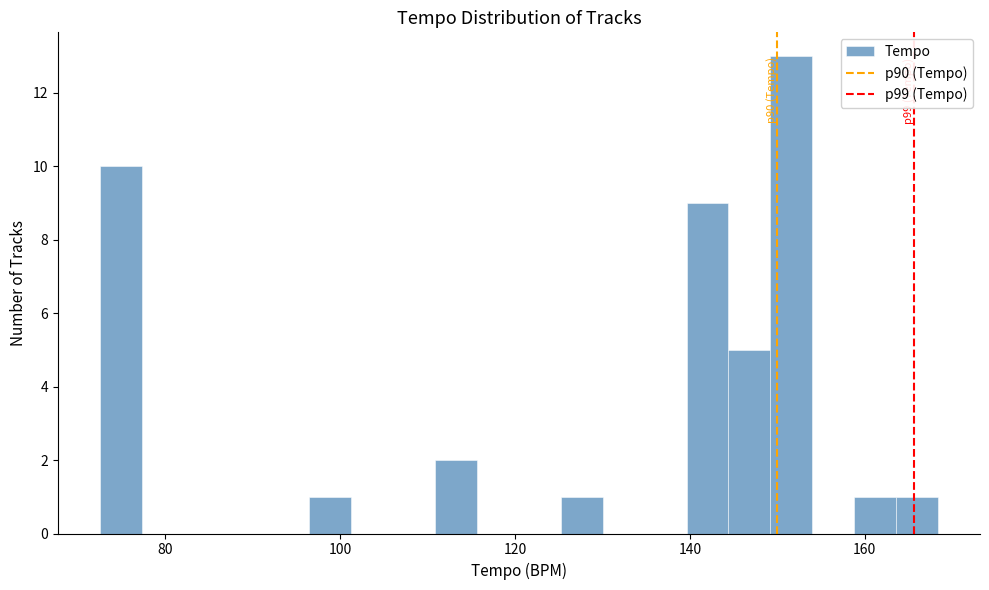

Around what value on the x-axis is the tallest bar? Give the approximate position of its centre, as read against the axis.

152